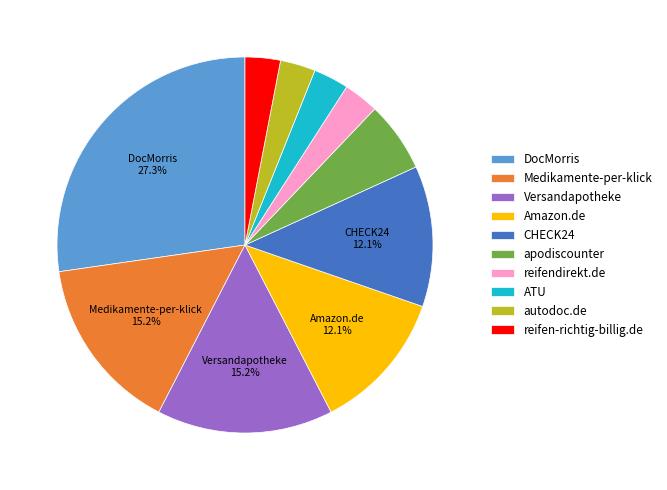

How many segments does this pie chart have?

10